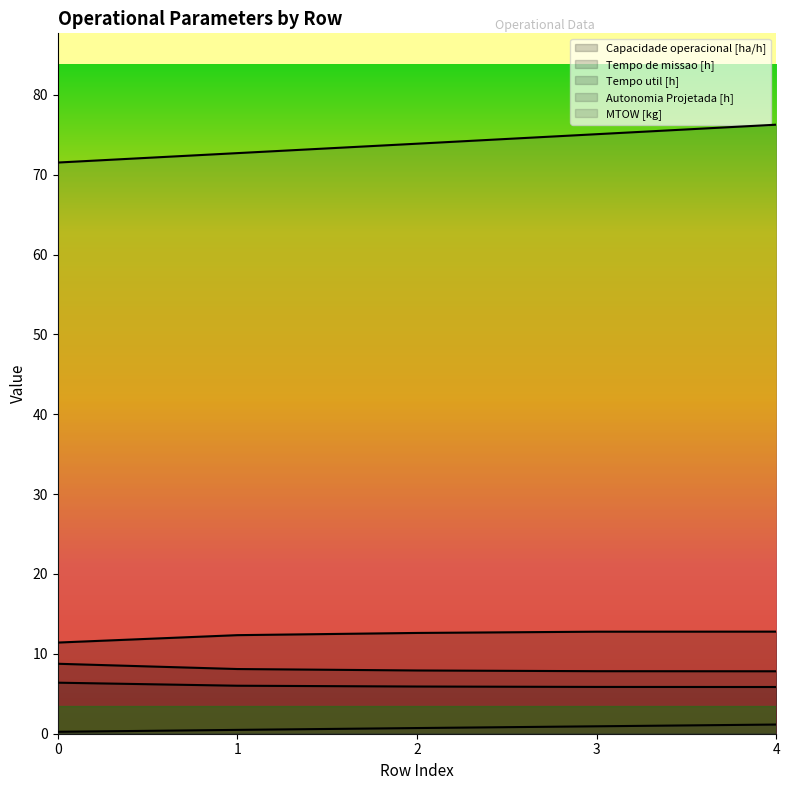

Is it true that Autonomia Projetada [h] equals 1.1 at 4?

True